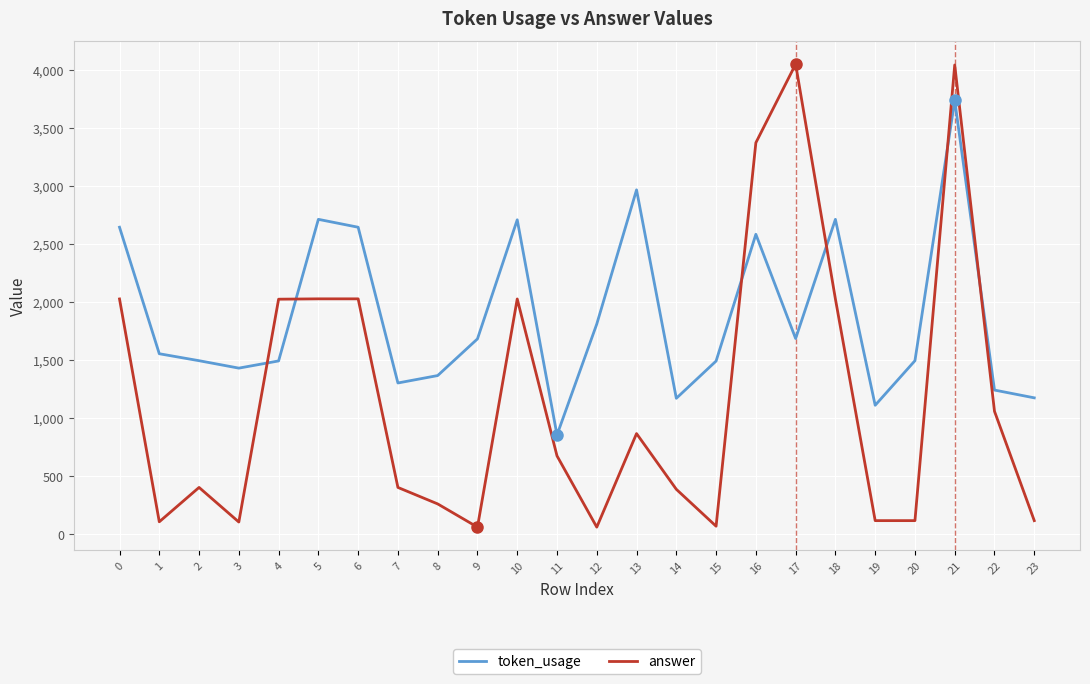

Rank the series by their average value, from highest to lowest.

token_usage, answer